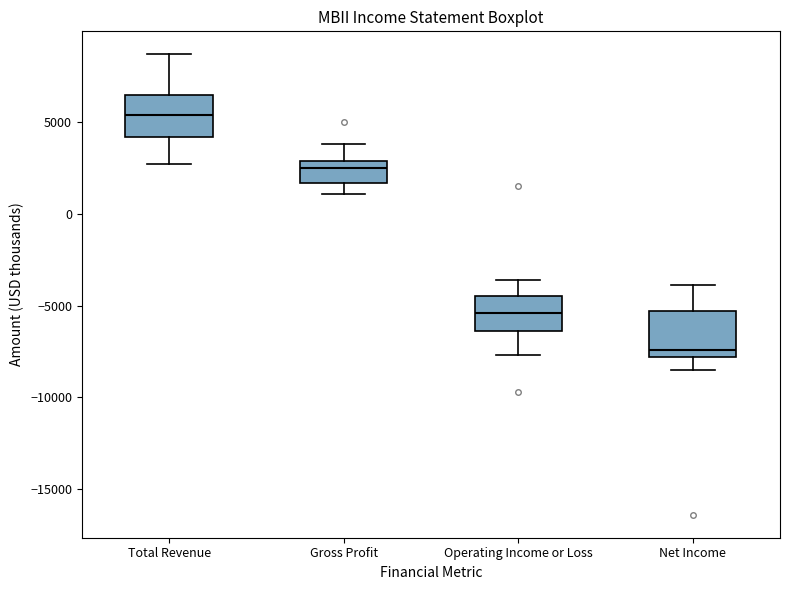

Reading left to right, transcribe this box plot: for each box, give where its median line is, the range the box spans, and where its two whiskers end, as read against the y-axis. The values are not printed on the chart, so give them approximately, as read against the axis.

Total Revenue: median 5500, box 4000 to 6500, whiskers 2500 to 8500
Gross Profit: median 2500, box 1500 to 3000, whiskers 1000 to 4000
Operating Income or Loss: median -5500, box -6500 to -4500, whiskers -7500 to -3500
Net Income: median -7500, box -8000 to -5500, whiskers -8500 to -4000